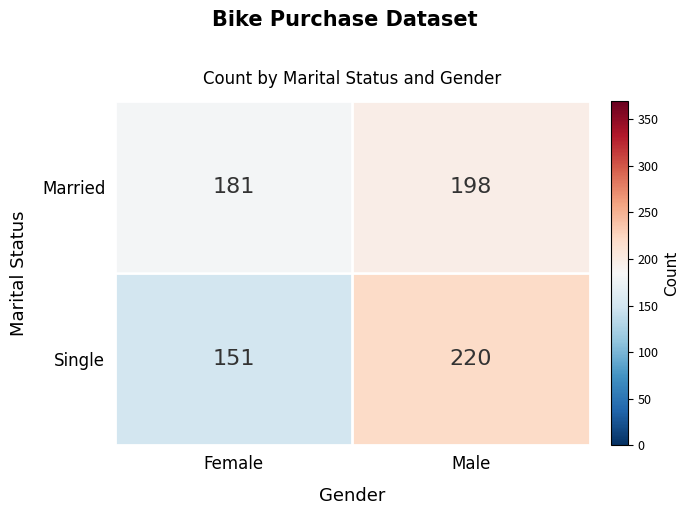

Which series has the widest spread of values?

Single